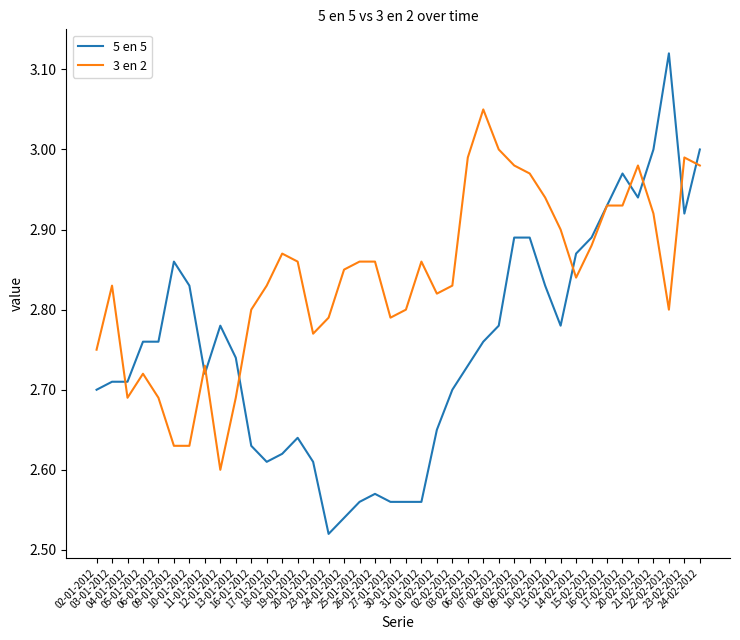

Where is 3 en 2 nearest to the value 2?

12-01-2012